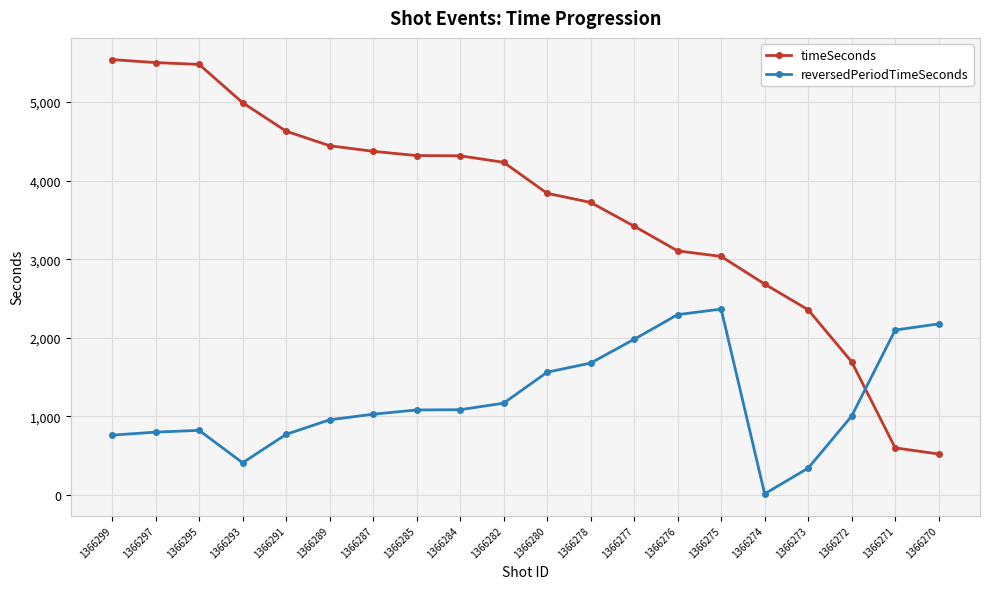

What is the spread (max minus min) of values at 1366275?

670